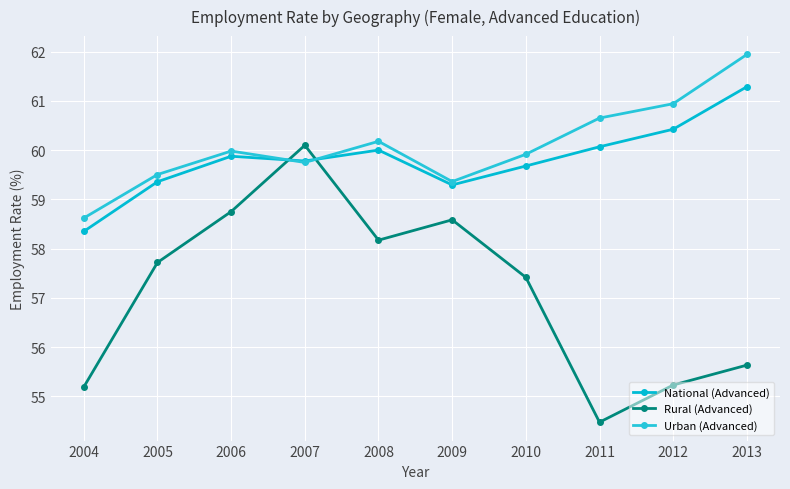

The value of Urban (Advanced) at 2005 is 24.9. True or false?

False